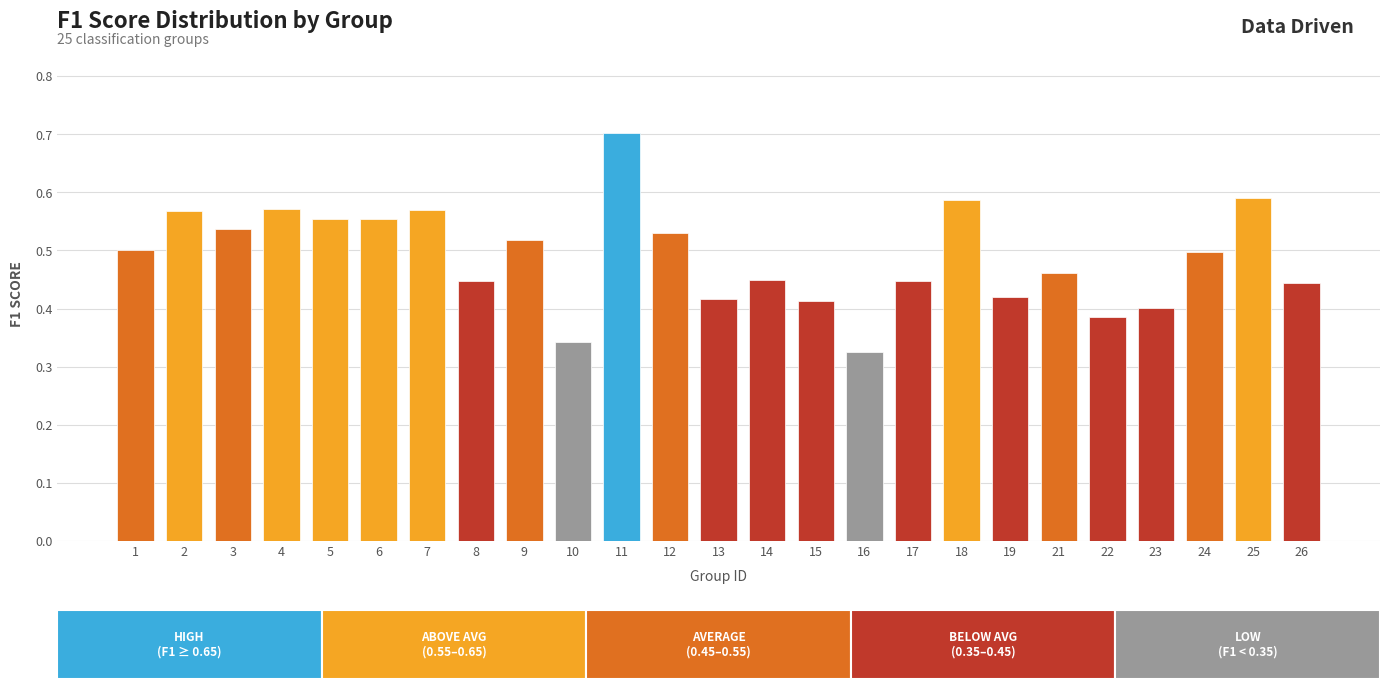

Which has a higher value, 24 or 19?

24